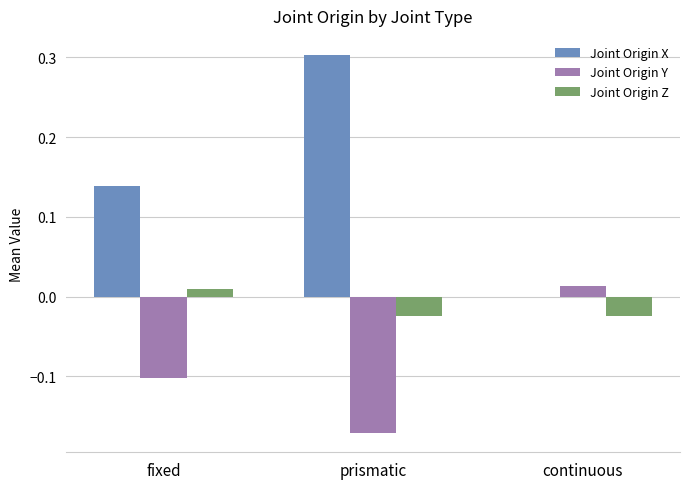

Is the value of Joint Origin Z at fixed greater than the value of Joint Origin Y at continuous?

No